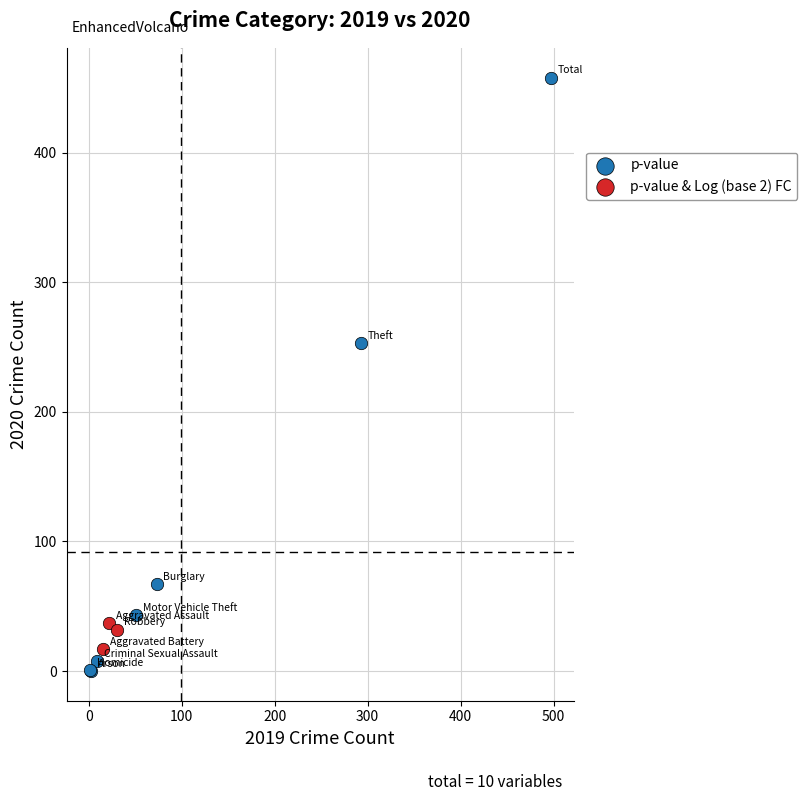

Which series reaches the maximum Y coordinate?

p-value